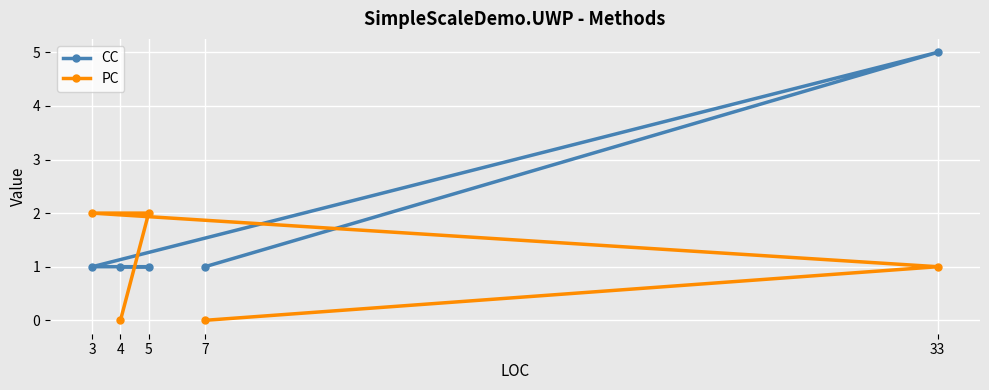

Which series has the widest spread of values?

CC